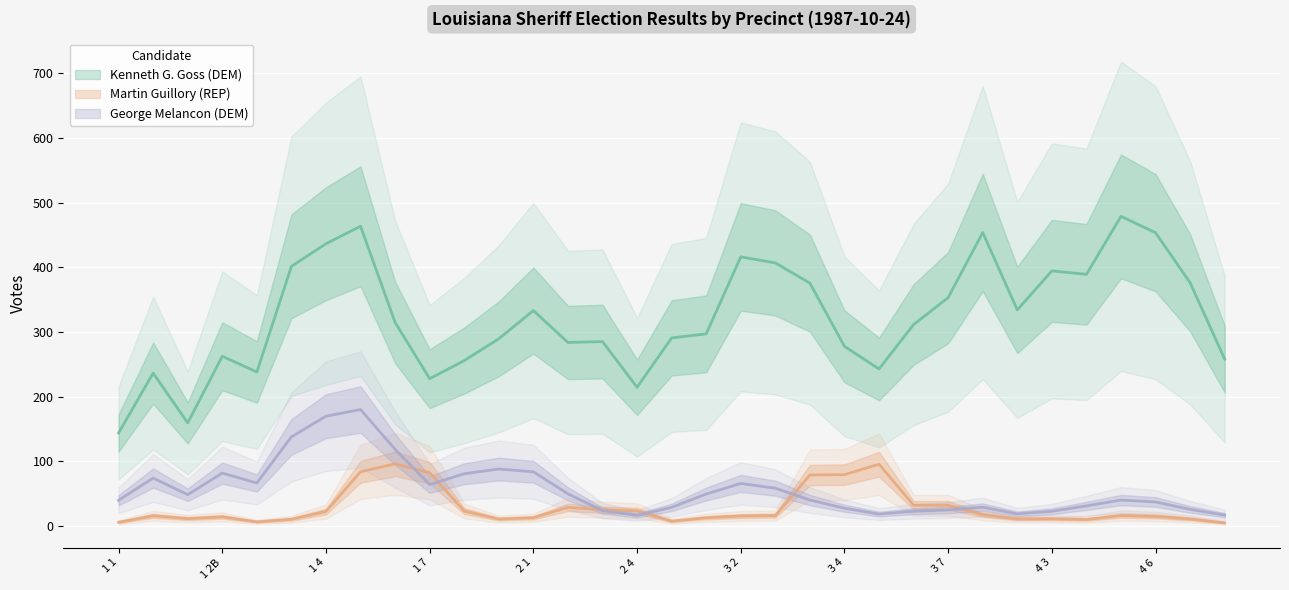

What is the difference between the Martin Guillory (REP) values at 1 8 and 1 7?

50